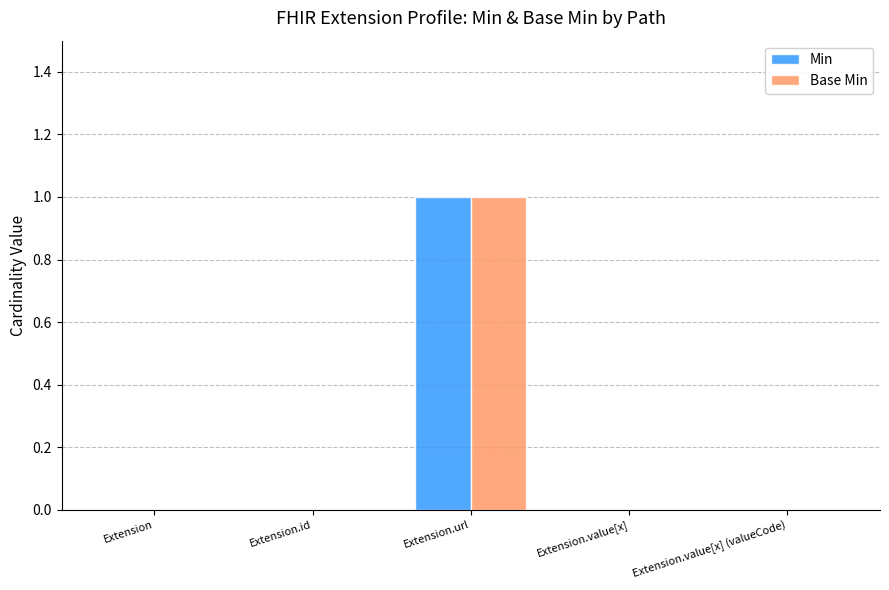

Reading left to right, list all the values displayed in this chart.

Min: Extension=0	Extension.id=0	Extension.url=1	Extension.value[x]=0	Extension.value[x] (valueCode)=0
Base Min: Extension=0	Extension.id=0	Extension.url=1	Extension.value[x]=0	Extension.value[x] (valueCode)=0